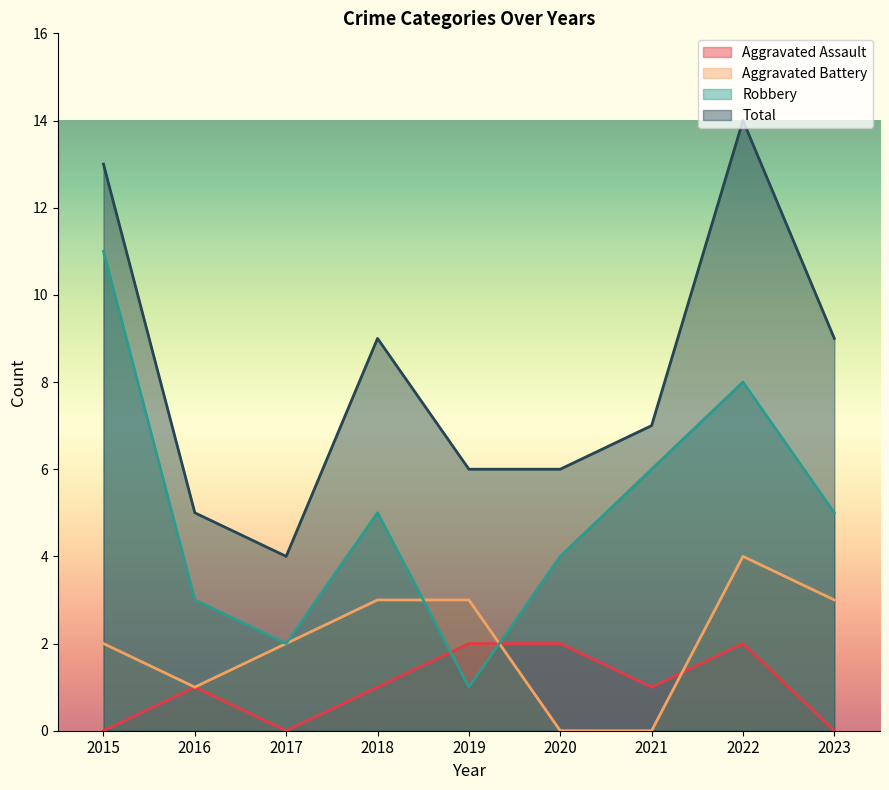

In Robbery, how many points are higher than both neighbors (excluding endpoints)?

2